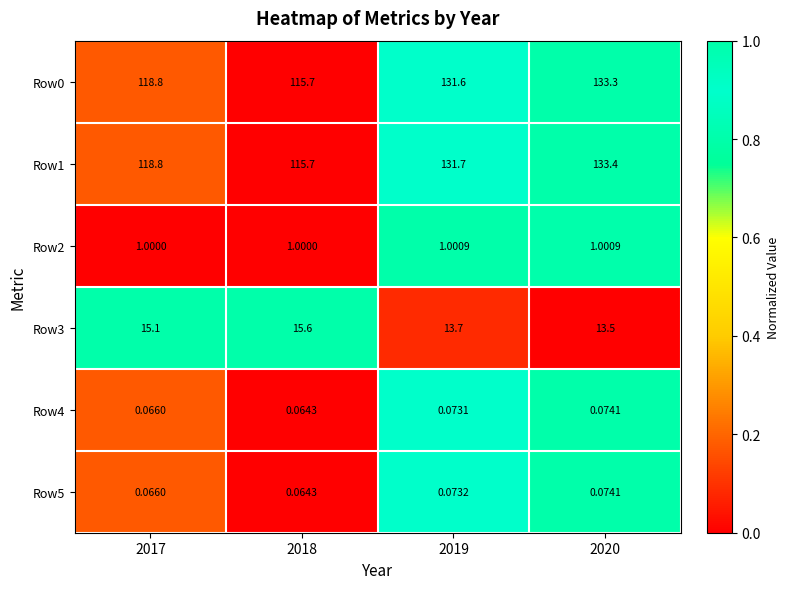

At which category does the chart reach its minimum across all series?

2018